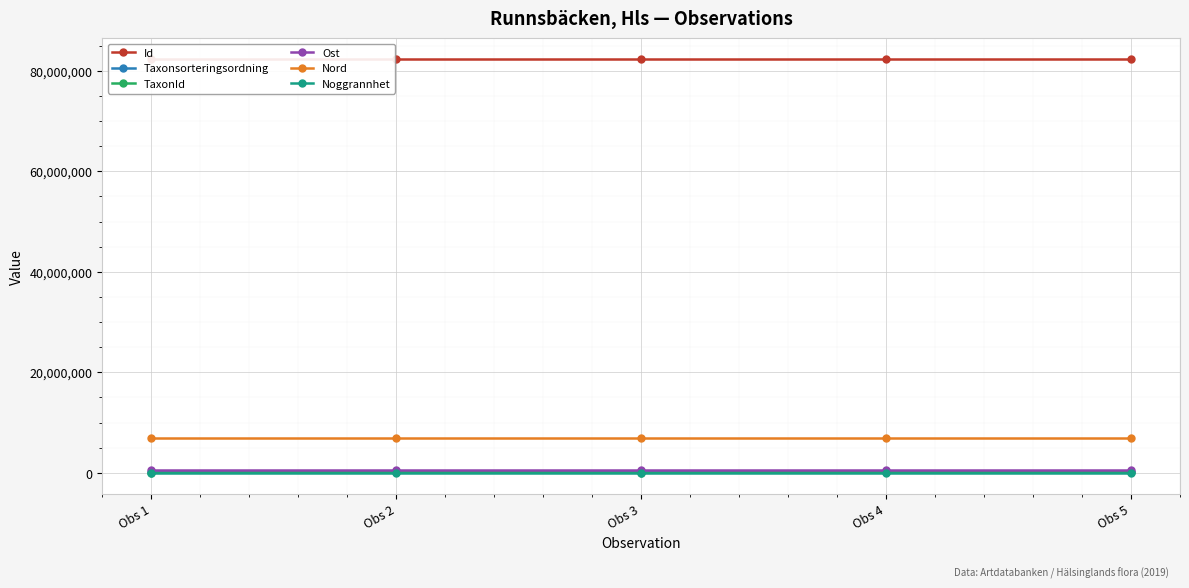

True or false: Ost and Noggrannhet intersect in this chart.

False